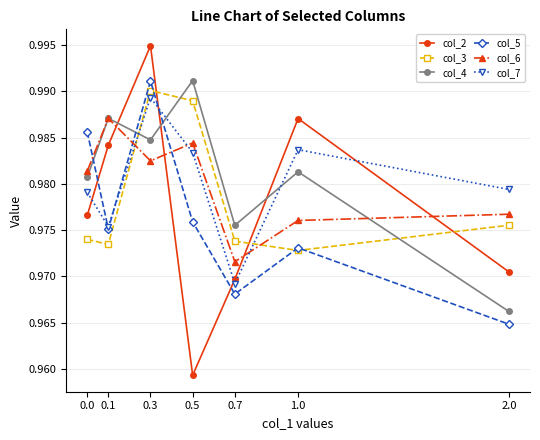

Which series ends up on top after the final intersection of col_4 and col_7?

col_7